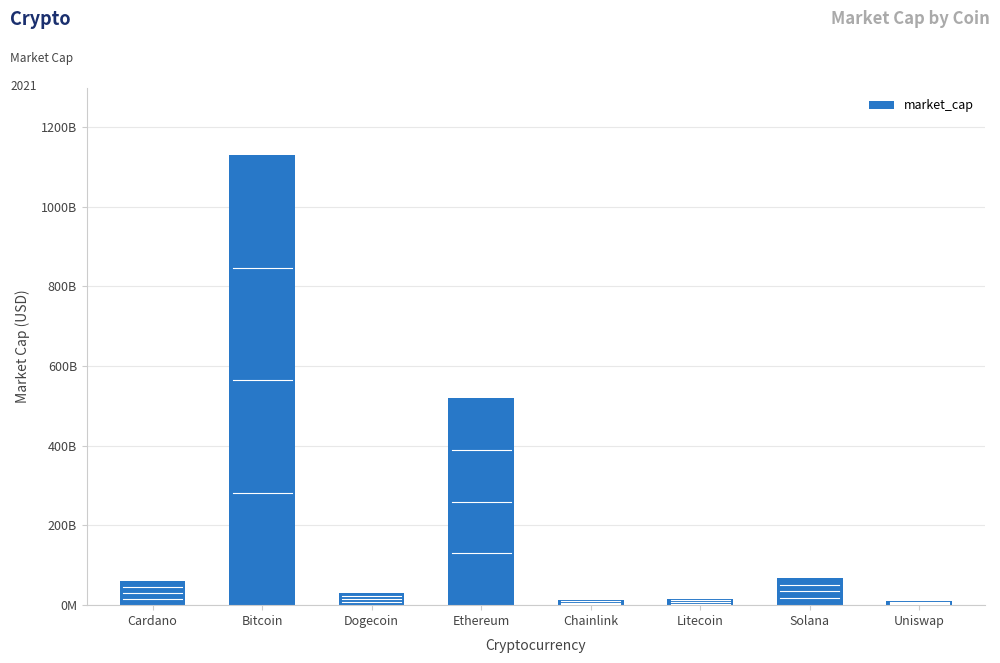

What is the label of the 2nd bar from the left?

Bitcoin